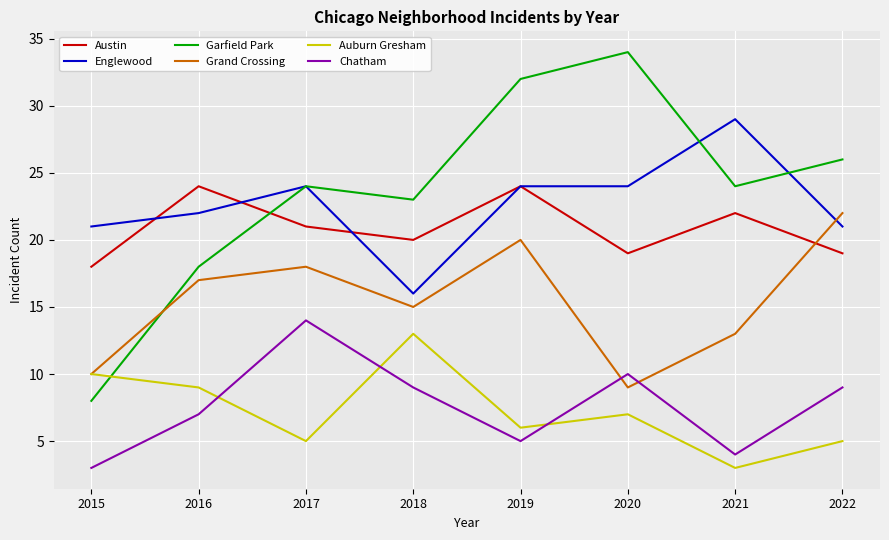

How many distinct data groups are displayed?

6